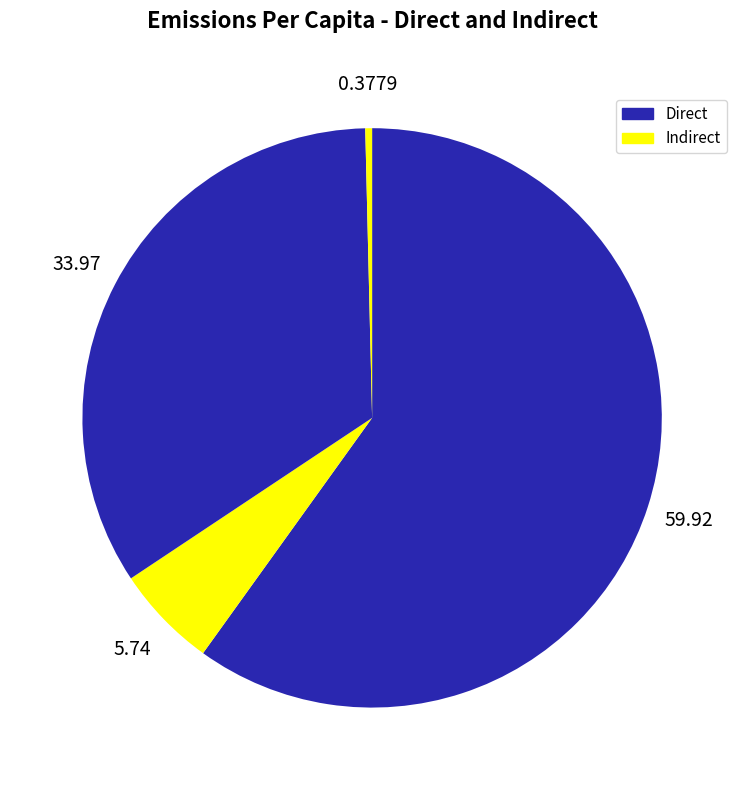

How many slices are in this pie chart?

4